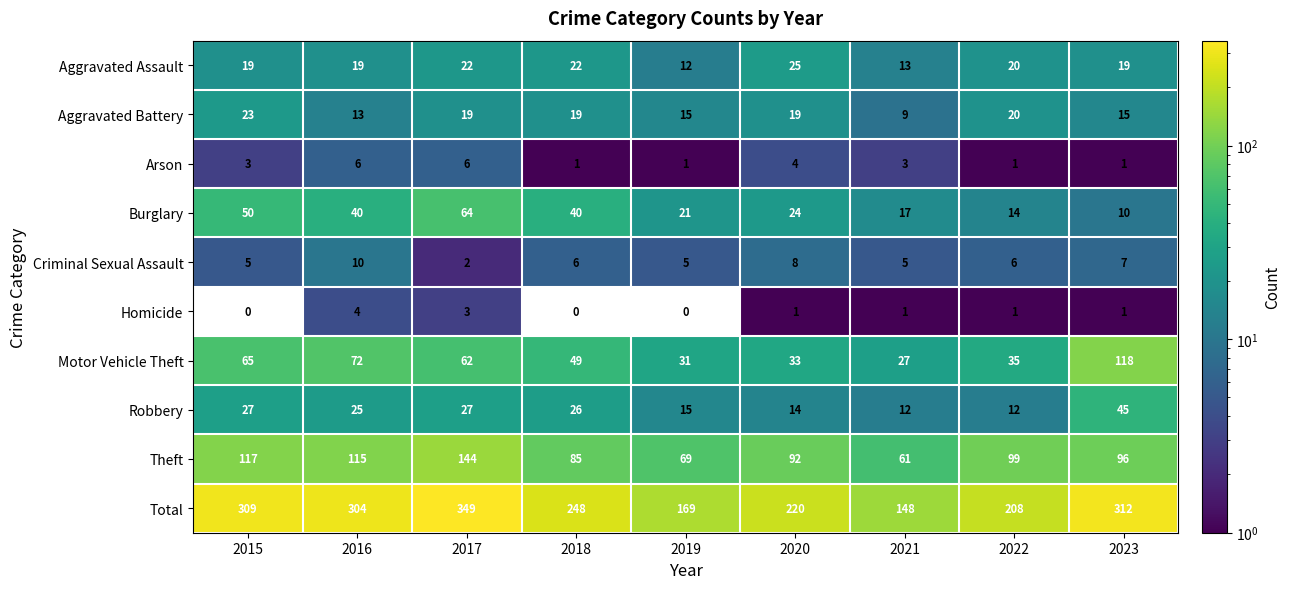

Where does the Robbery series first go above 25?

2015